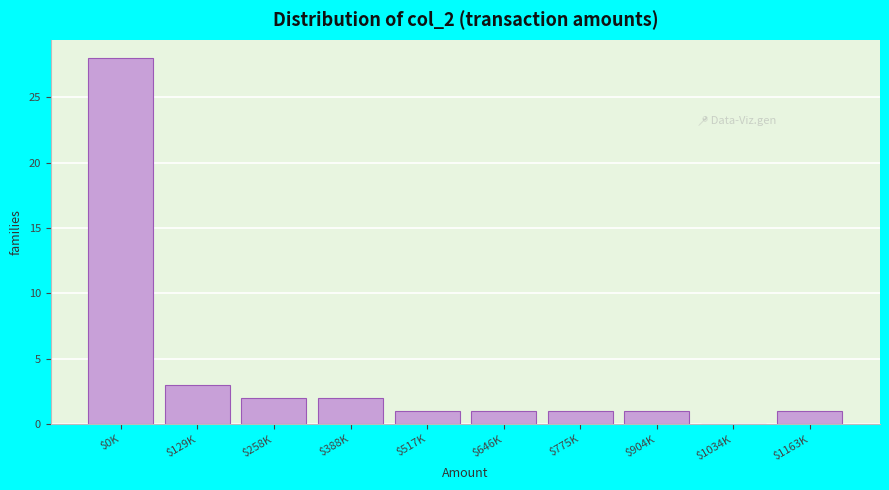

Where is the data nearest to the value 14?

$129K